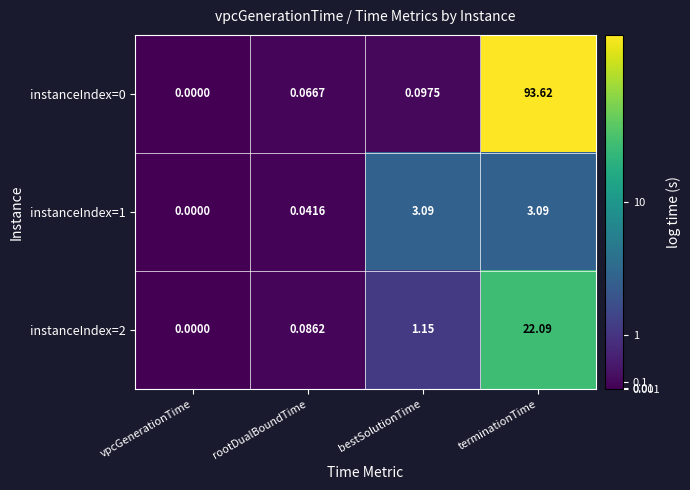

List the labels in order of instanceIndex=2 value, largest first.

terminationTime, bestSolutionTime, rootDualBoundTime, vpcGenerationTime